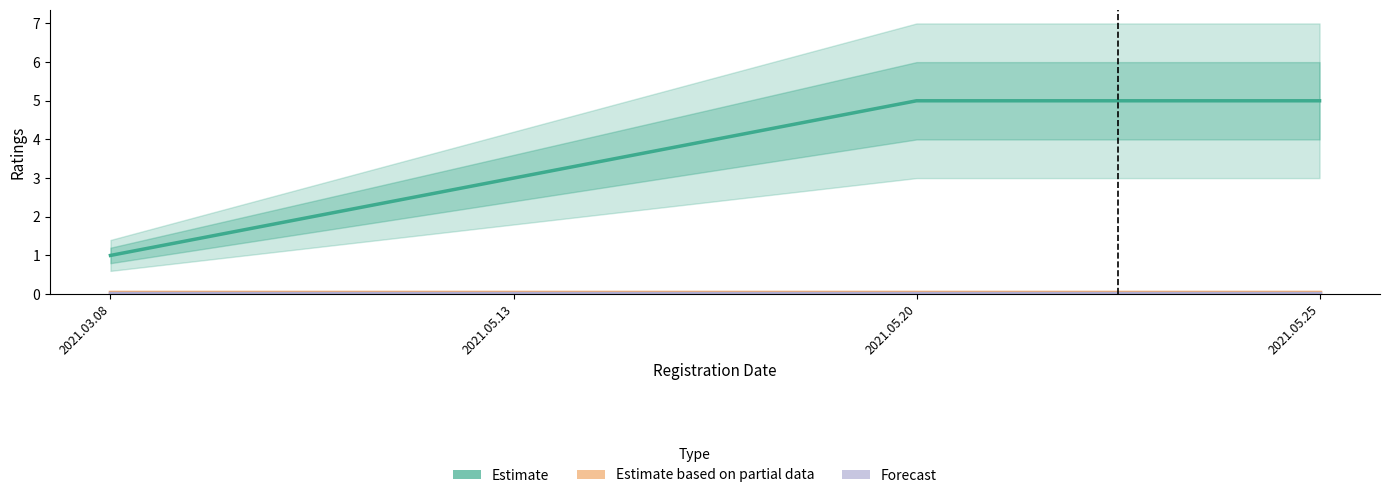

What is the label of the 1st point from the right?

2021.05.25